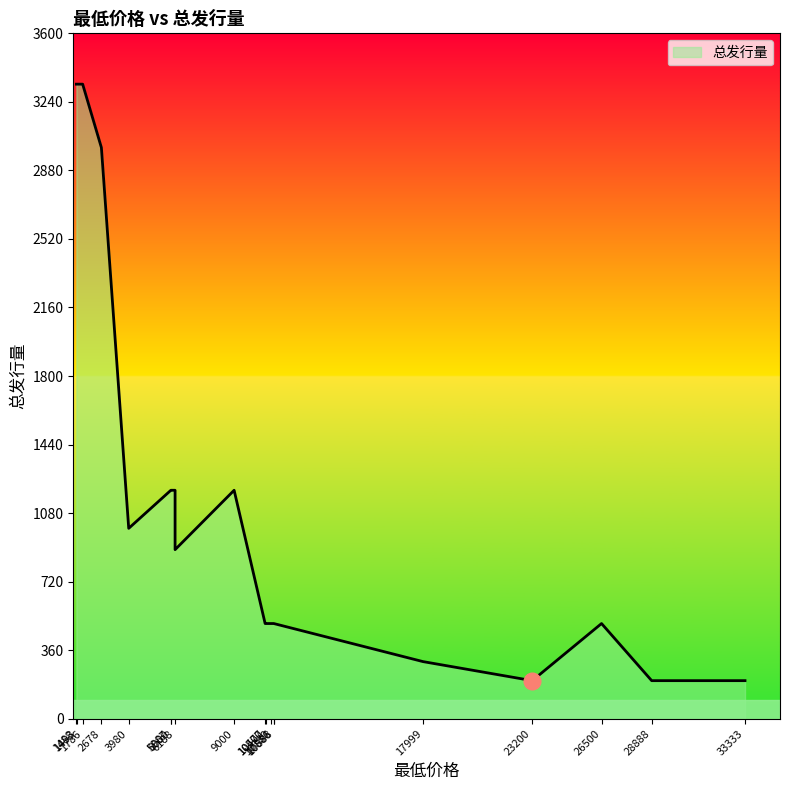

Rank the categories by value from lowest to highest.

23200, 33333, 28888, 17999, 10477, 10500, 10888, 10886, 10780, 26500, 6188, 3980, 5987.6, 6188, 6000, 9000, 2678, 1493, 1488, 1786